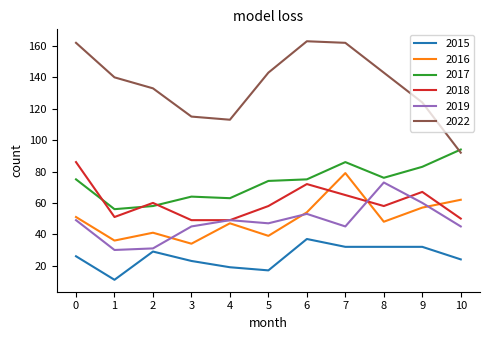

What is the highest value of the 2019 series?

73